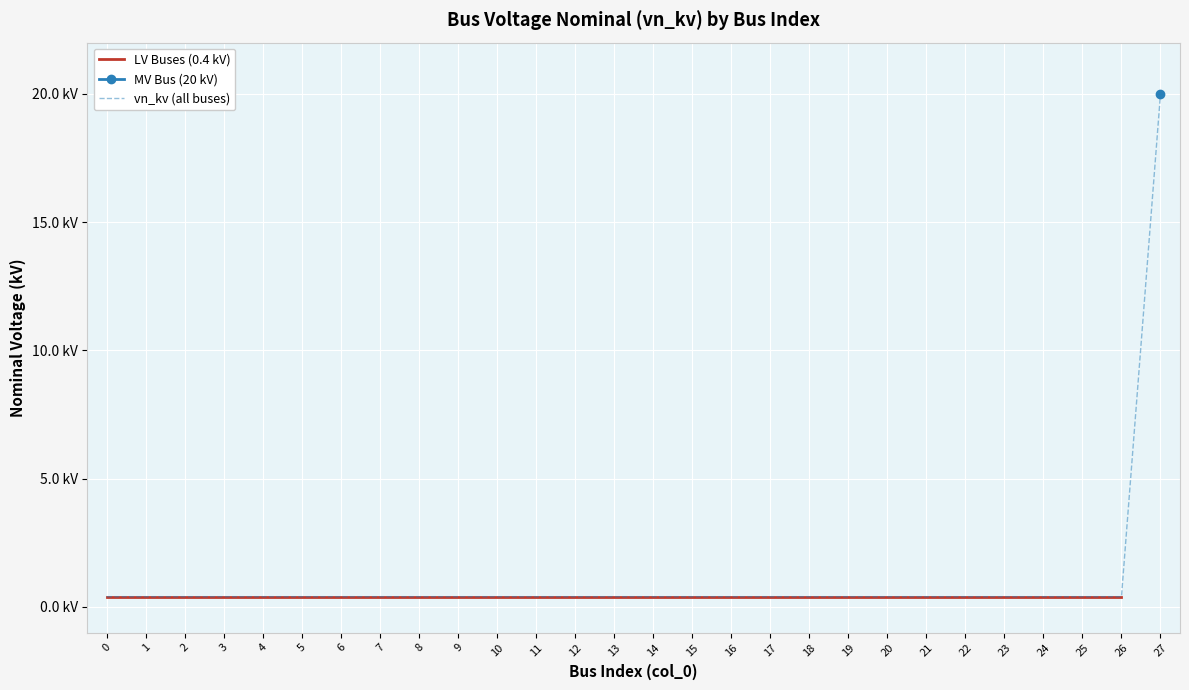

How many categories are shown in the chart?

28